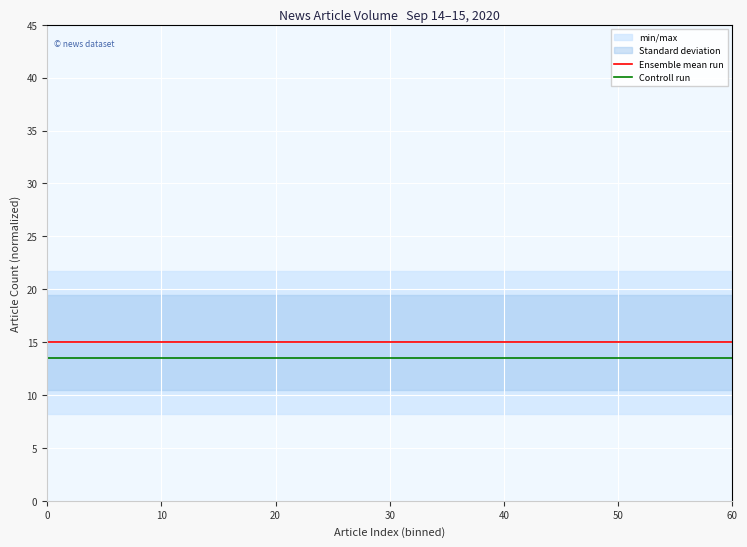

Is it true that Controll run equals 3.6 at 10?

False